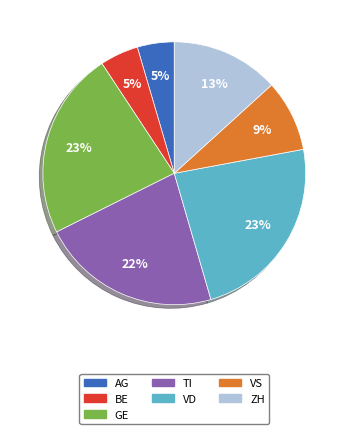

To the nearest percent, what is the combined percentage of VS and TI?

31%